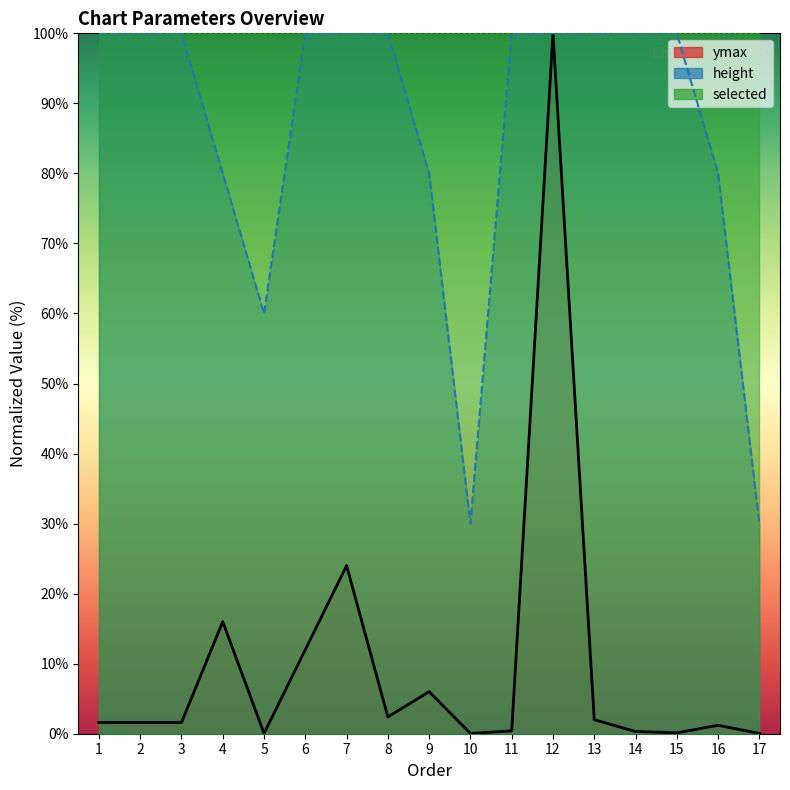

At which category does the chart reach its minimum across all series?

5